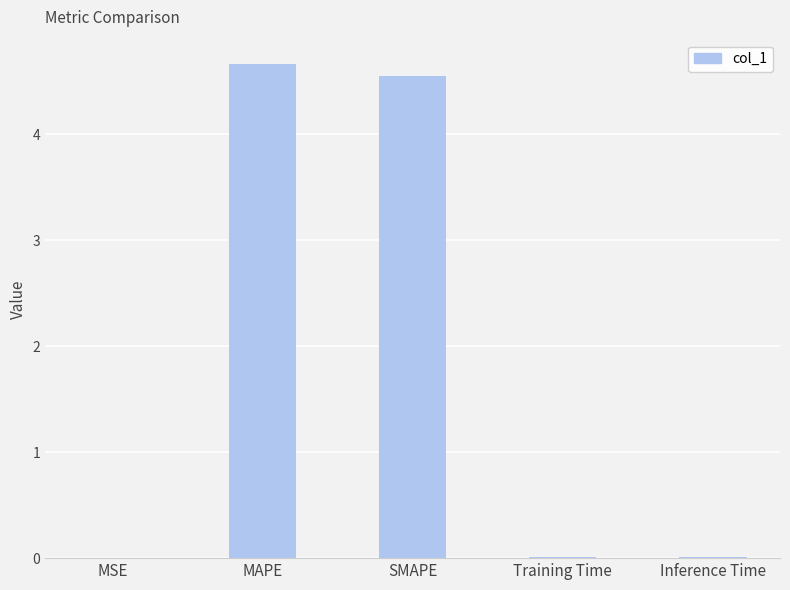

What is the sum of all values?

9.2